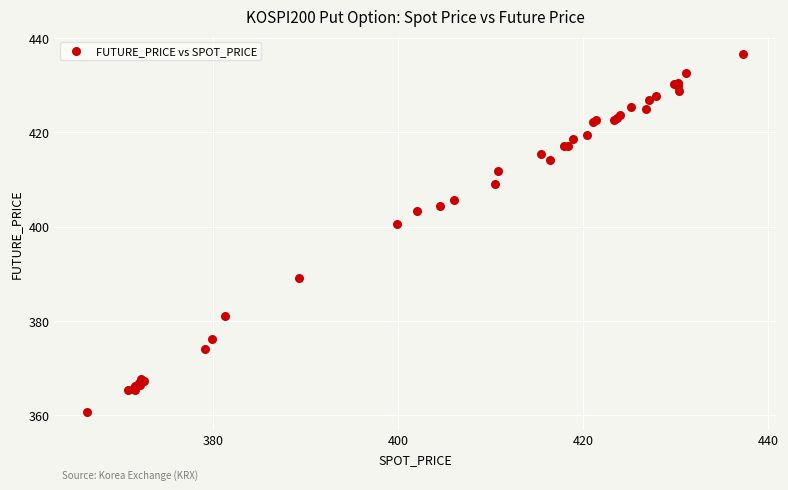

What Y value in the scatter plot is closest to 398?

400.6